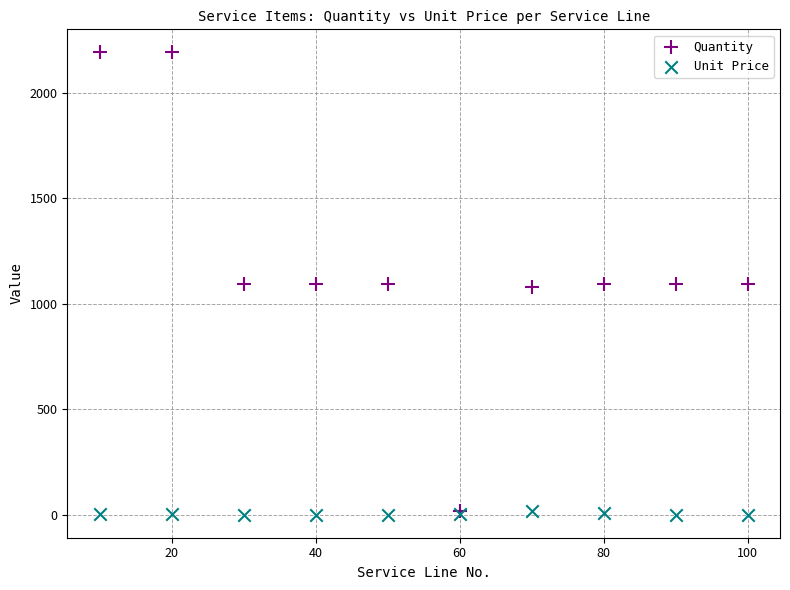

What are all the series names shown in the legend?

Quantity, Unit Price